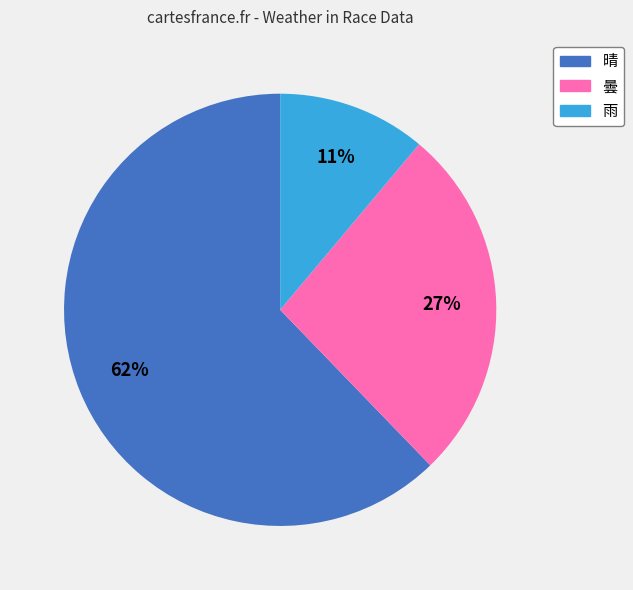

Which category has the biggest portion of the pie?

晴